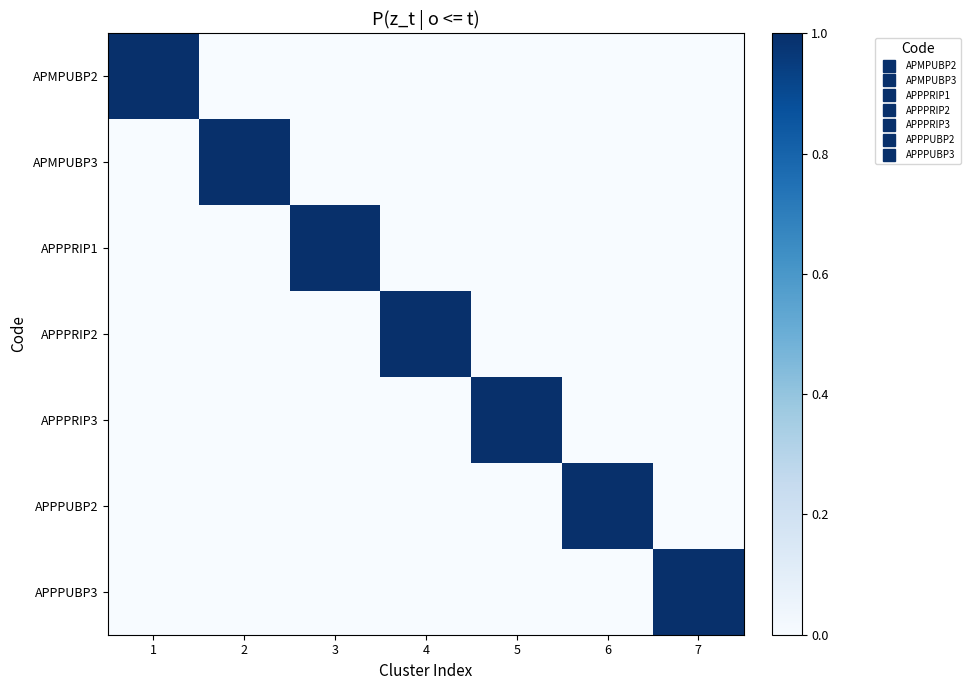

At 1, list the series in order from smallest to largest.

APMPUBP3, APPPRIP1, APPPRIP2, APPPRIP3, APPPUBP2, APPPUBP3, APMPUBP2